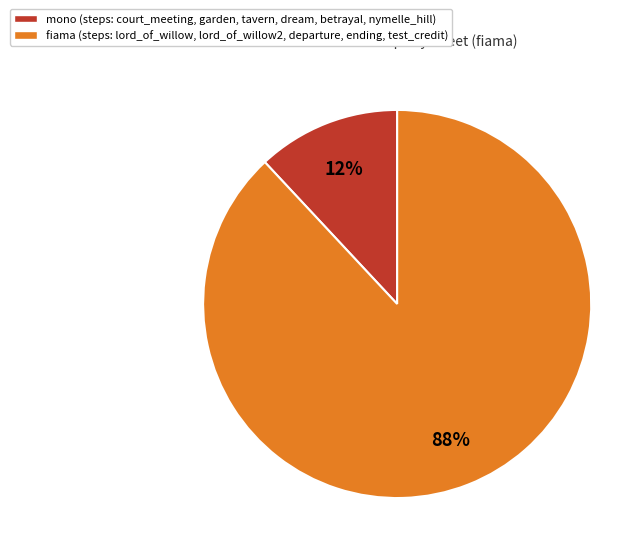

To the nearest percent, what is the average slice percentage?

50%